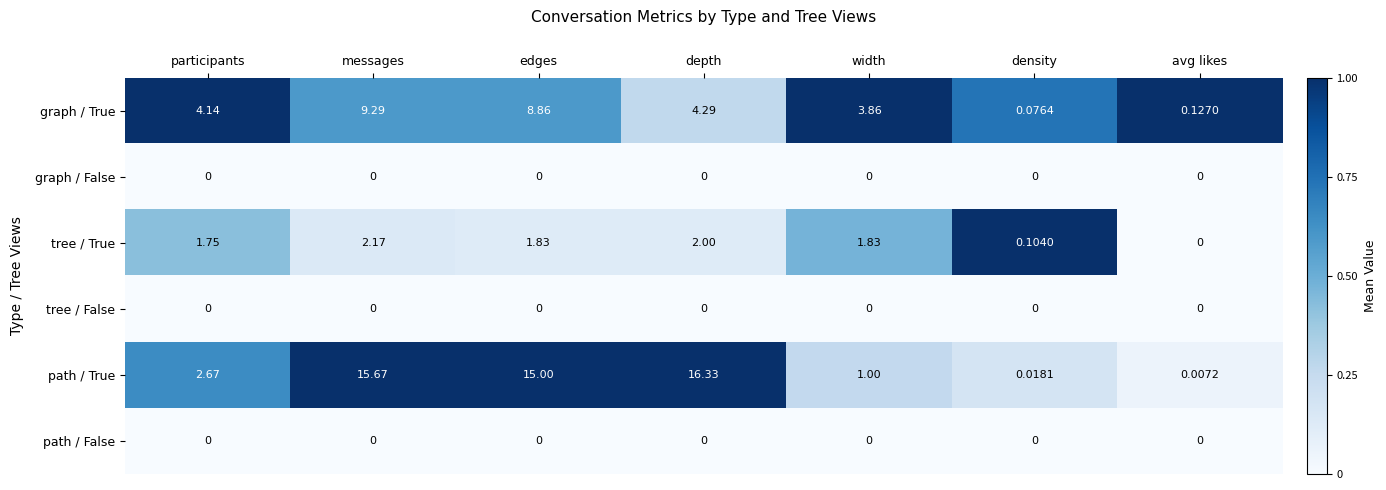

Which series has the widest spread of values?

path / True